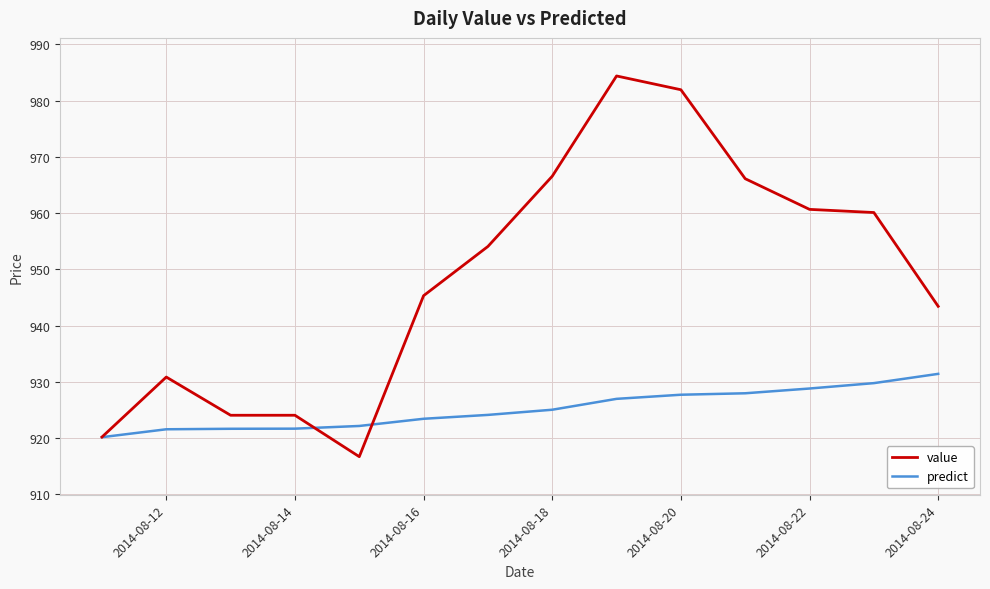

What is the difference between the second highest and minimum values in the predict series?

9.6